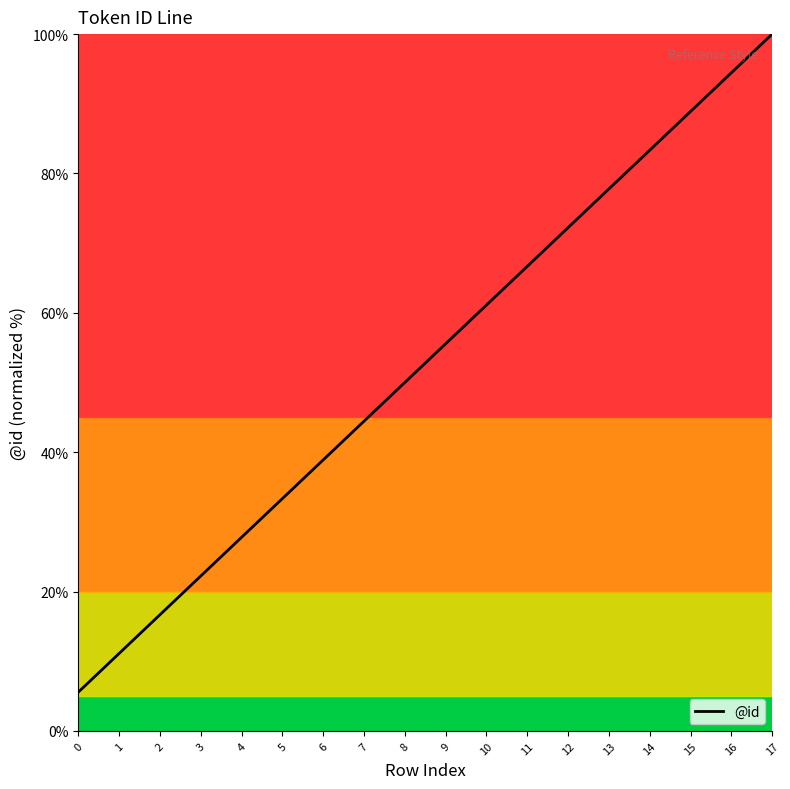

Rank the categories by value from lowest to highest.

0, 1, 2, 3, 4, 5, 6, 7, 8, 9, 10, 11, 12, 13, 14, 15, 16, 17